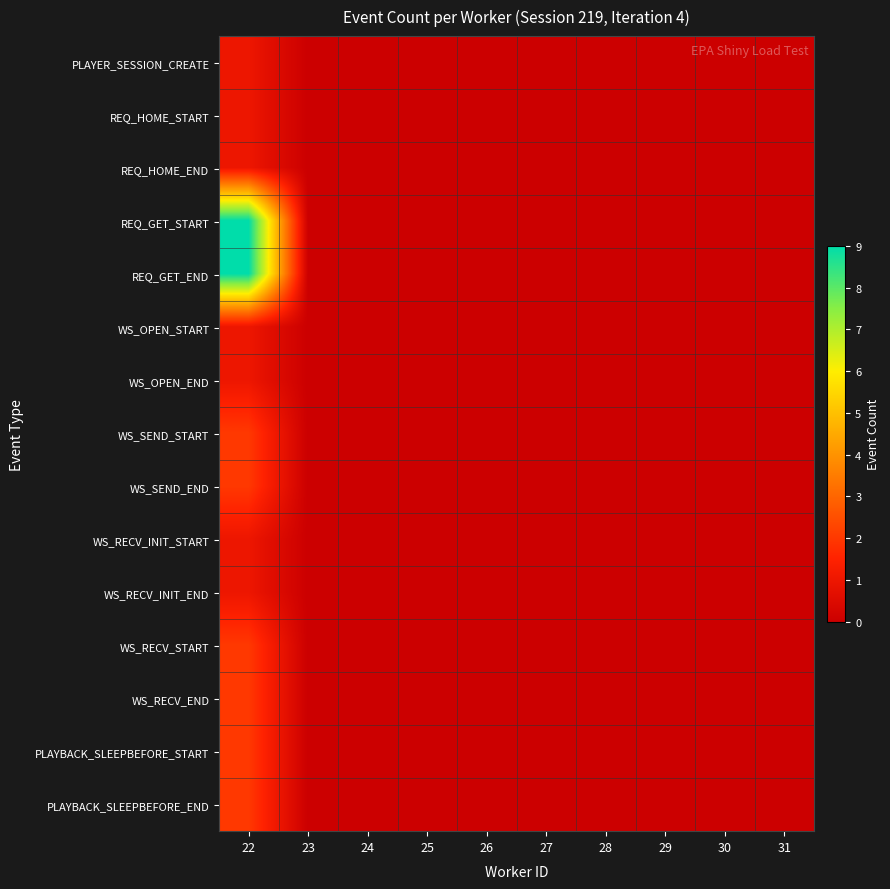

How many distinct data groups are displayed?

15